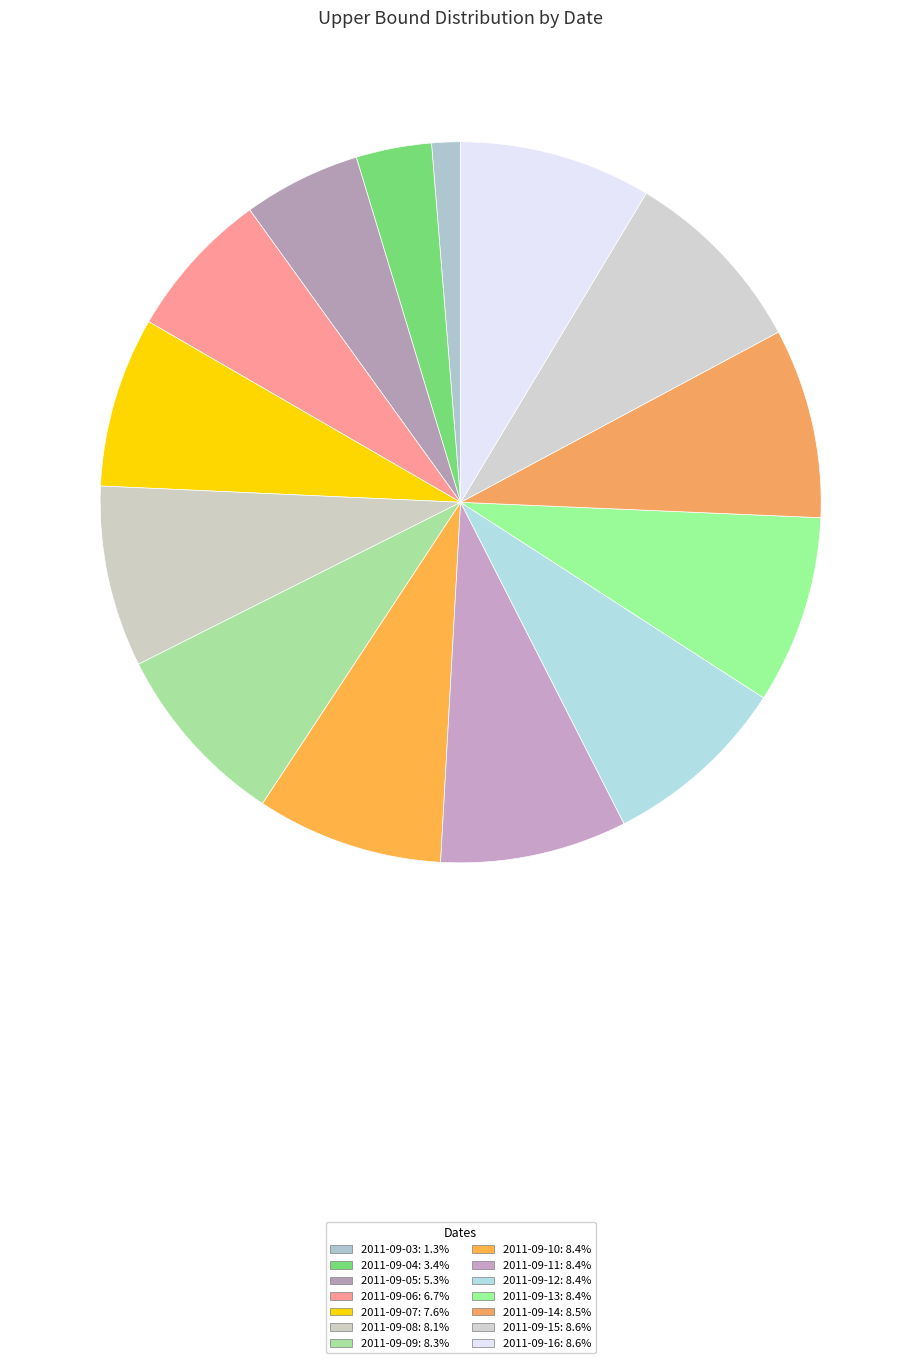

To the nearest percent, what is the average slice percentage?

7%